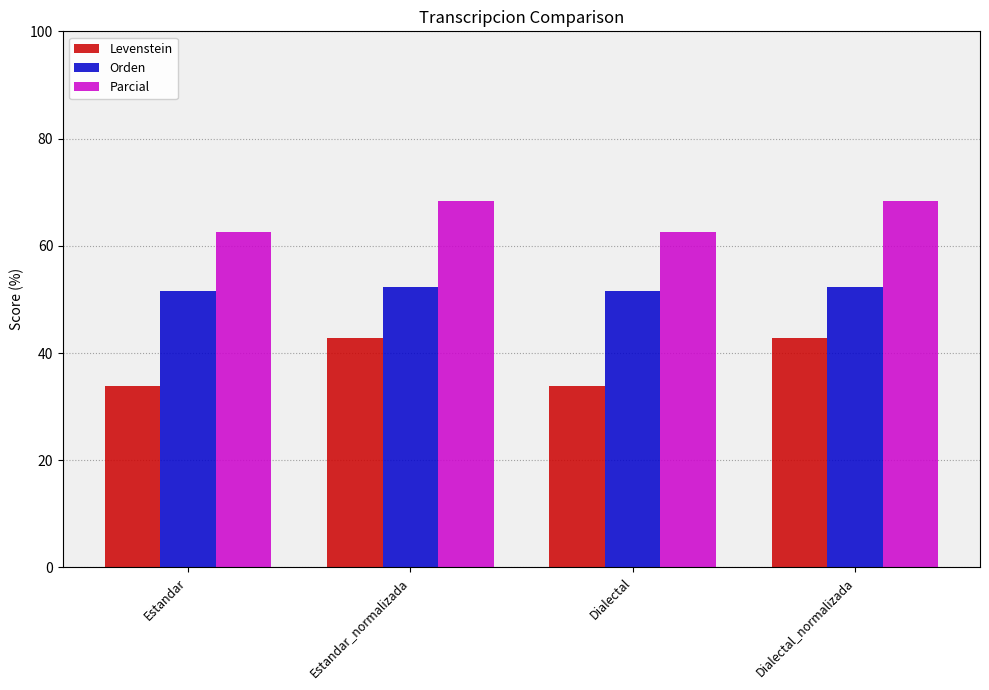

What is the maximum value shown in the chart?

68.4